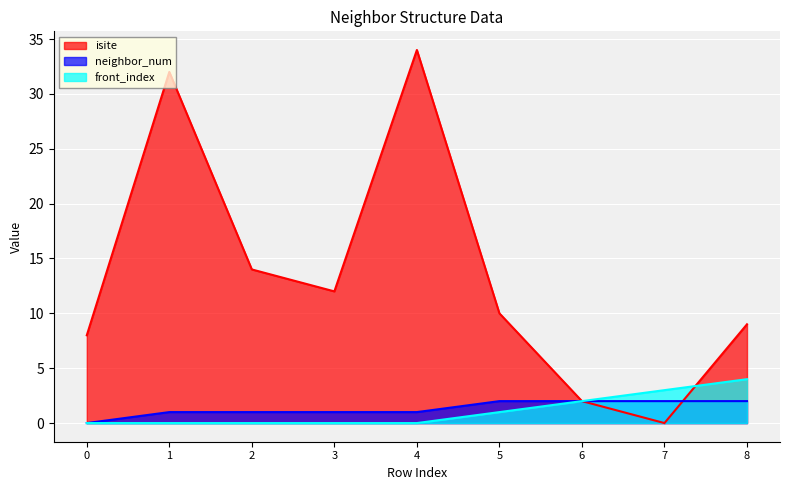

Reading left to right, what are all the values shown in this chart?

isite: 0=8	1=32	2=14	3=12	4=34	5=10	6=2	7=0	8=9
neighbor_num: 0=0	1=1	2=1	3=1	4=1	5=2	6=2	7=2	8=2
front_index: 0=0	1=0	2=0	3=0	4=0	5=1	6=2	7=3	8=4